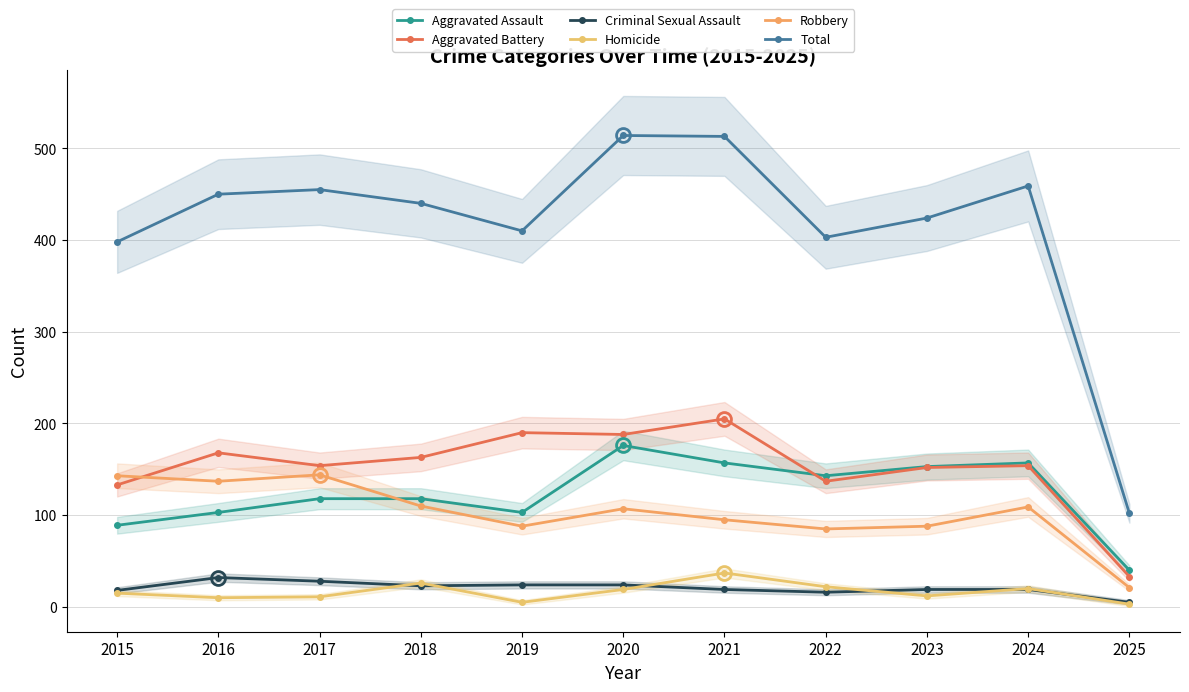

At which category is the sum across all series the highest?

2020